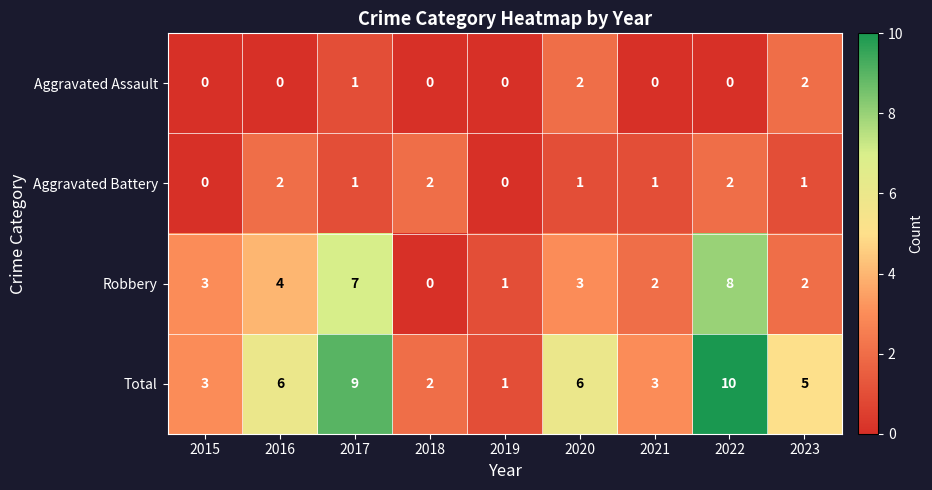

What is the difference between the highest and lowest values at 2021?

3